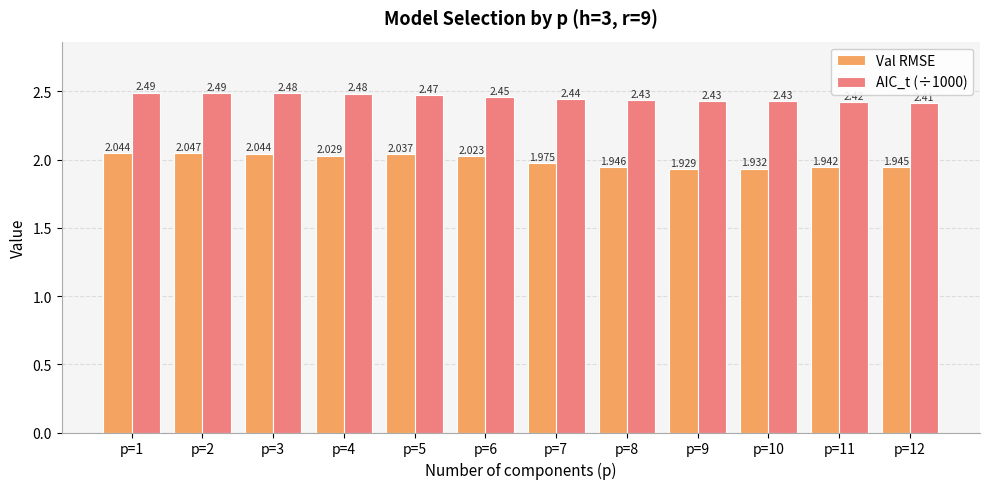

Between p=5 and p=10, which series saw the biggest shift?

Val RMSE